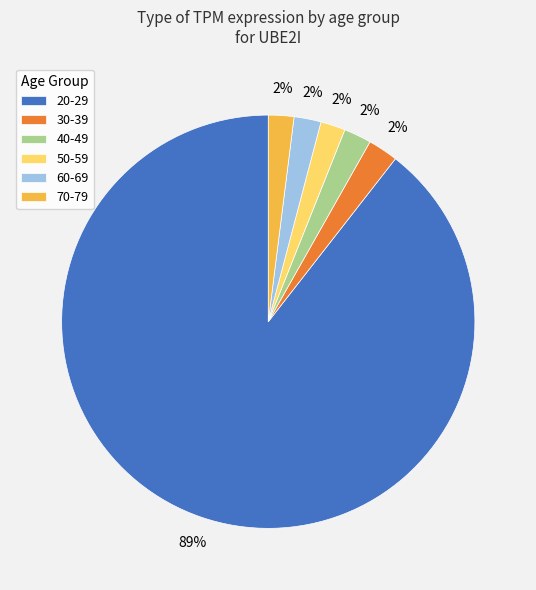

Is the sum of 60-69 and 20-29 greater than half?

Yes